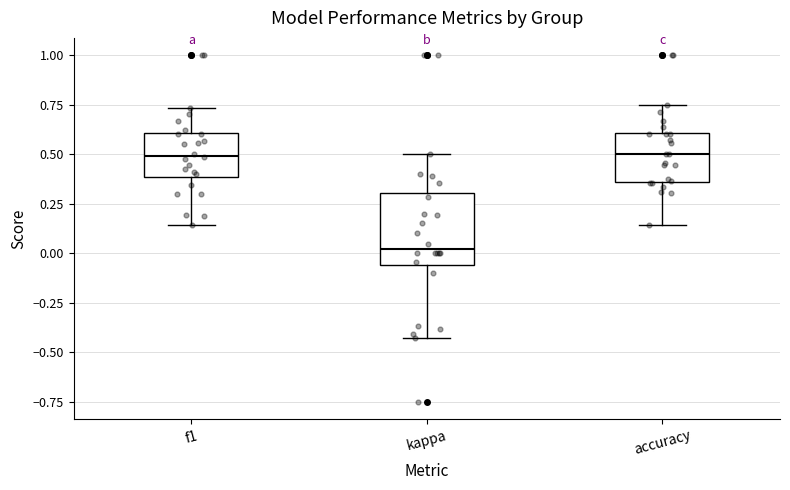

Reading left to right, read every box against the y-axis: the position of its median line, the range the box covers, and the ends of its whiskers. The values are not printed on the chart, so give them approximately, as read against the axis.

f1: median 0.50, box 0.40 to 0.60, whiskers 0.15 to 0.75
kappa: median 0.00, box -0.05 to 0.30, whiskers -0.45 to 0.50
accuracy: median 0.50, box 0.35 to 0.60, whiskers 0.15 to 0.75